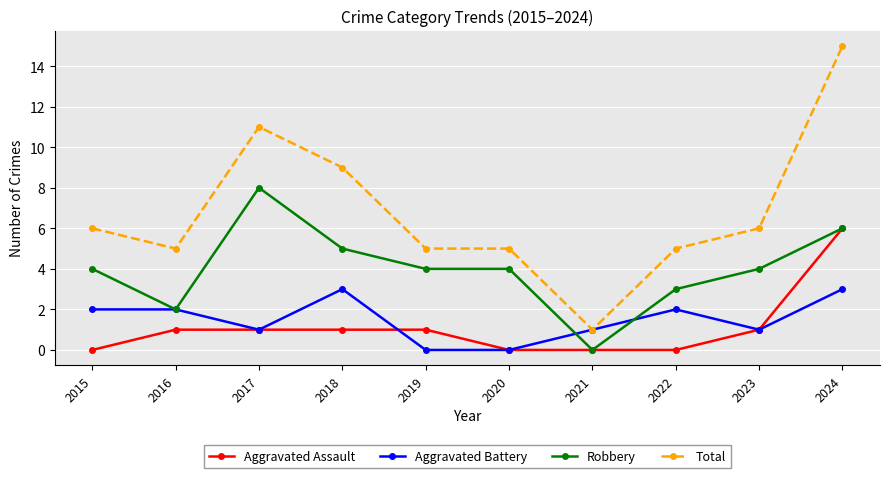

Read the Robbery value at 2018.

5